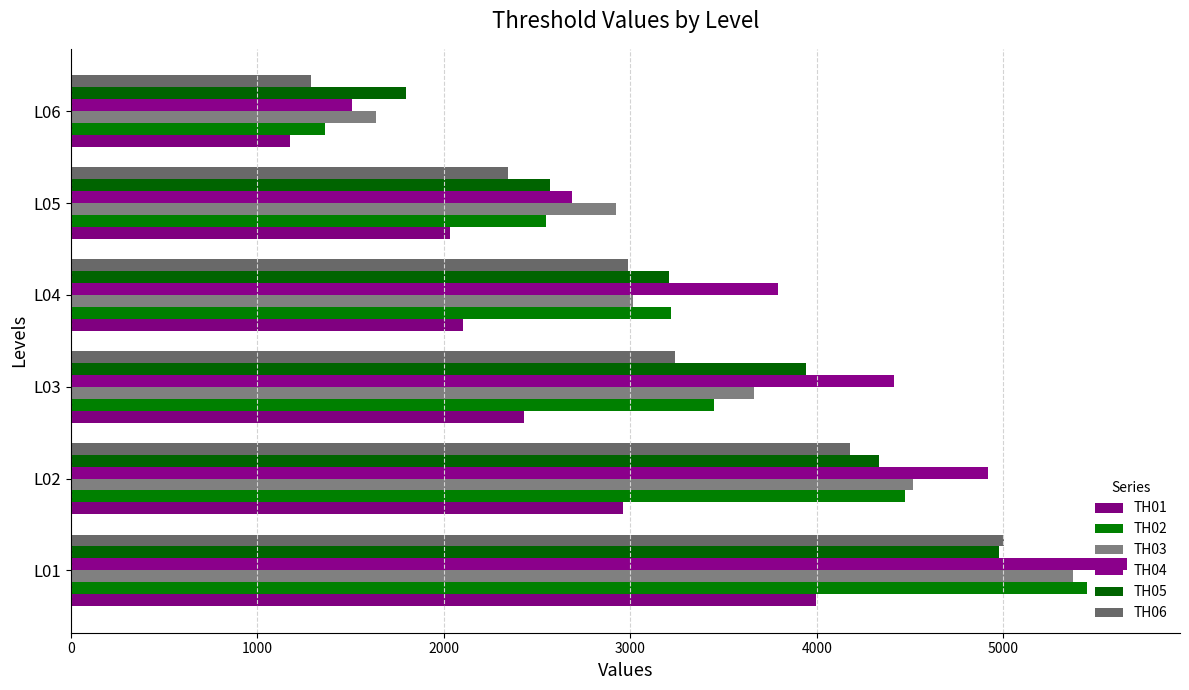

What are all the series names shown in the legend?

TH01, TH02, TH03, TH04, TH05, TH06